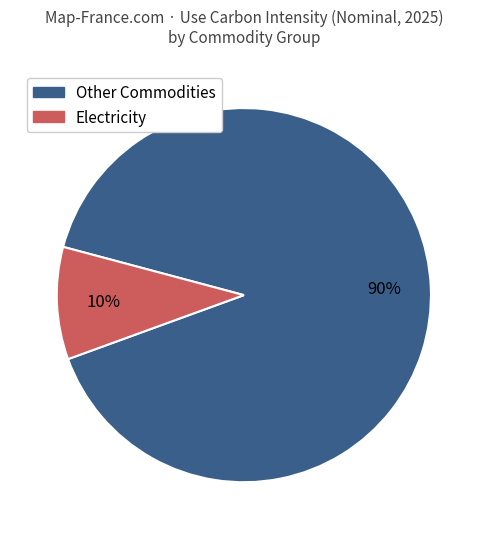

Is there any slice that represents more than half of the pie?

Yes